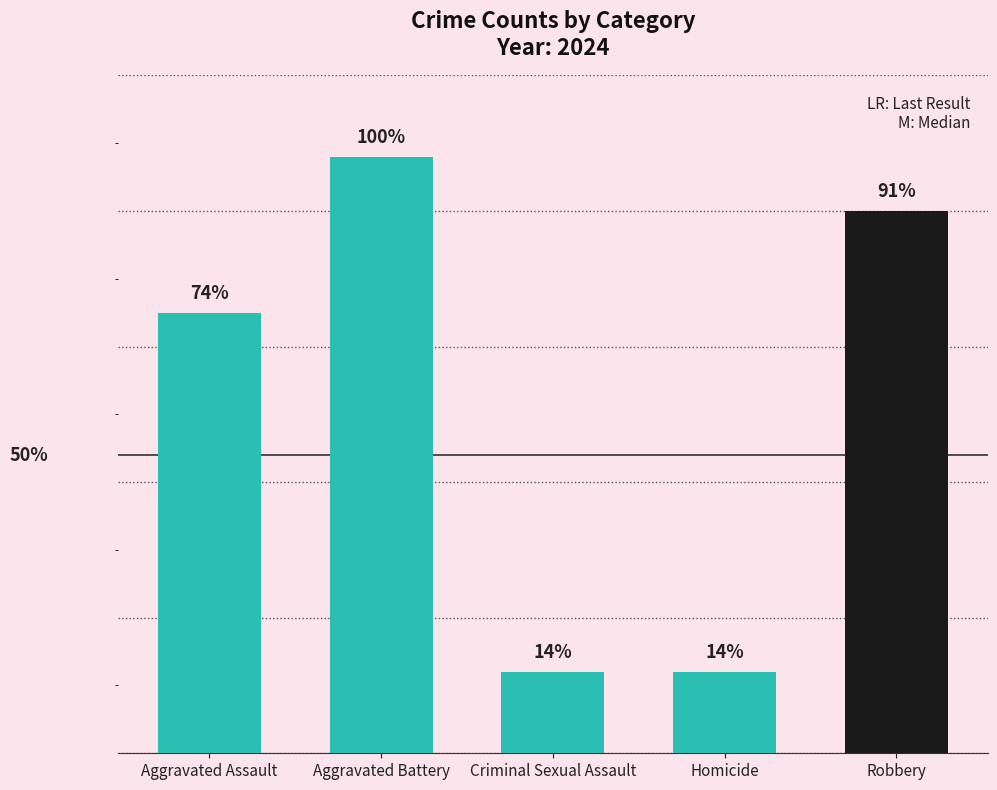

Does the chart contain any negative values?

No